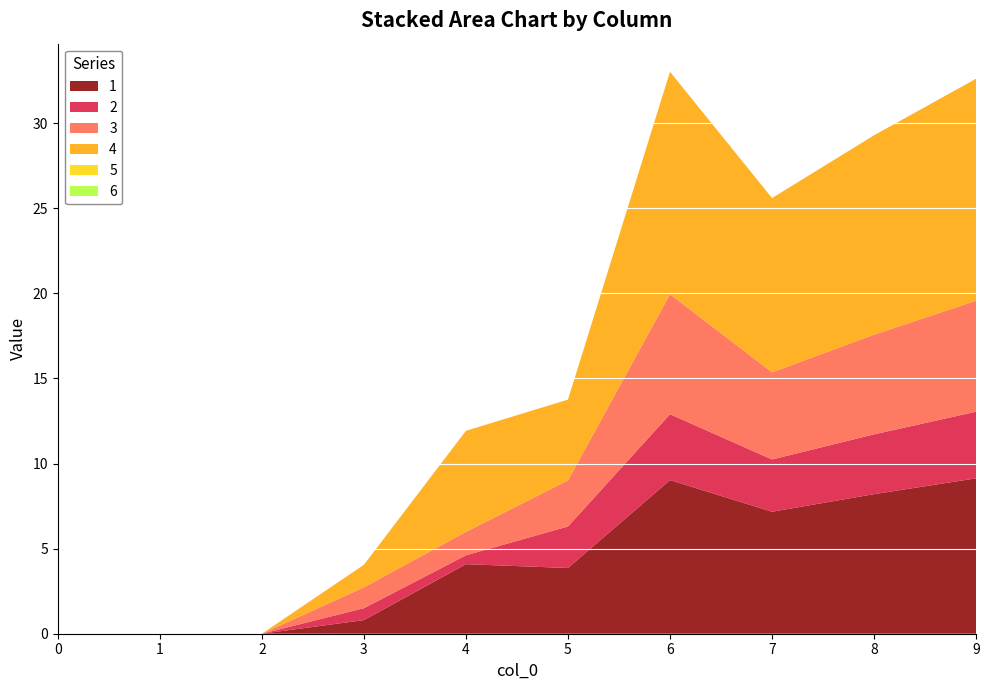

Reading left to right, list all the values displayed in this chart.

1: 0=0.0	1=0.0	2=0.0	3=0.8	4=4.1	5=3.9	6=9.0	7=7.2	8=8.2	9=9.1
2: 0=0.0	1=0.0	2=0.0	3=0.7	4=0.5	5=2.4	6=3.9	7=3.1	8=3.5	9=3.9
3: 0=0.0	1=0.0	2=0.0	3=1.2	4=1.4	5=2.7	6=7.0	7=5.1	8=5.9	9=6.5
4: 0=0.0	1=0.0	2=0.0	3=1.3	4=5.9	5=4.7	6=13.1	7=10.2	8=11.7	9=13.0
5: 0=0.0	1=0.0	2=0.0	3=0.0	4=0.0	5=0.0	6=0.0	7=0.0	8=0.0	9=0.0
6: 0=0.0	1=0.0	2=0.0	3=0.0	4=0.0	5=0.0	6=0.0	7=0.0	8=0.0	9=0.0